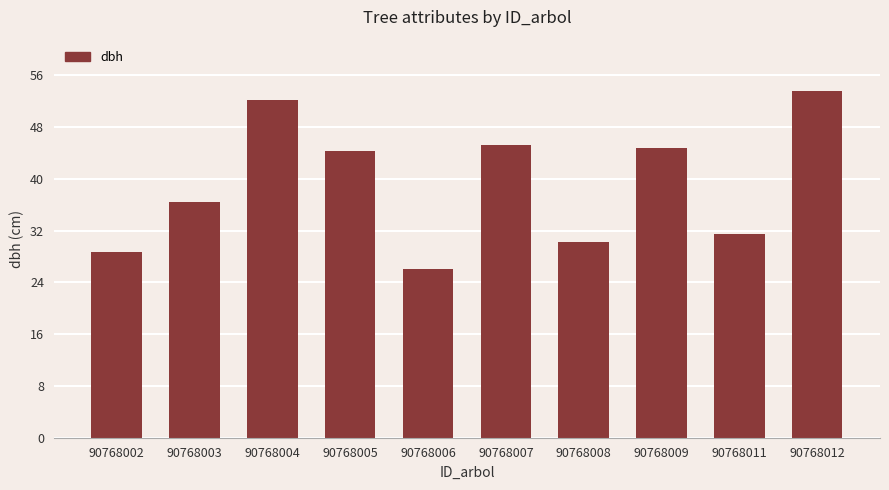

What is the sum of all values?

392.6